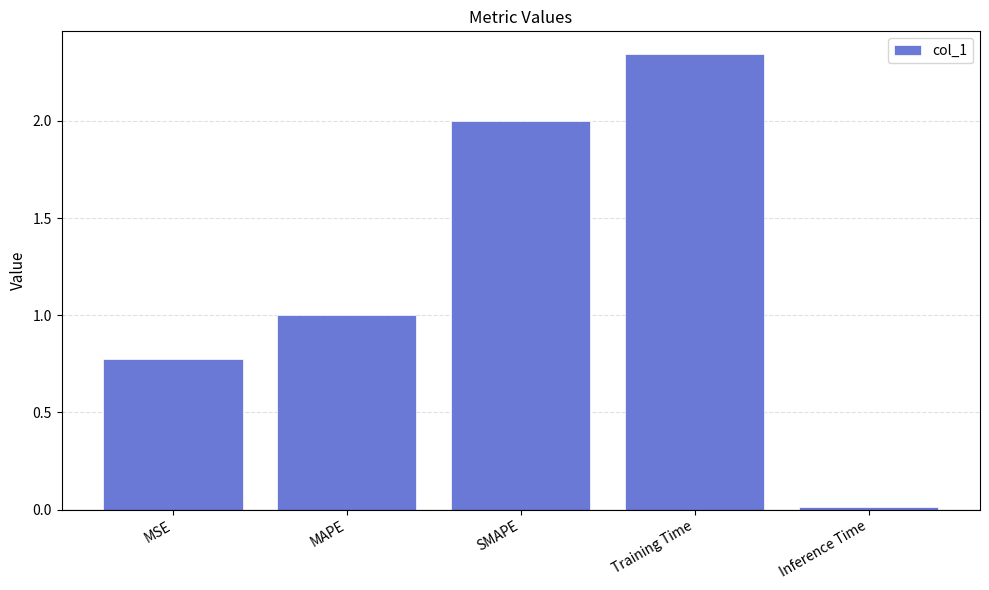

How many values are below 1?

2